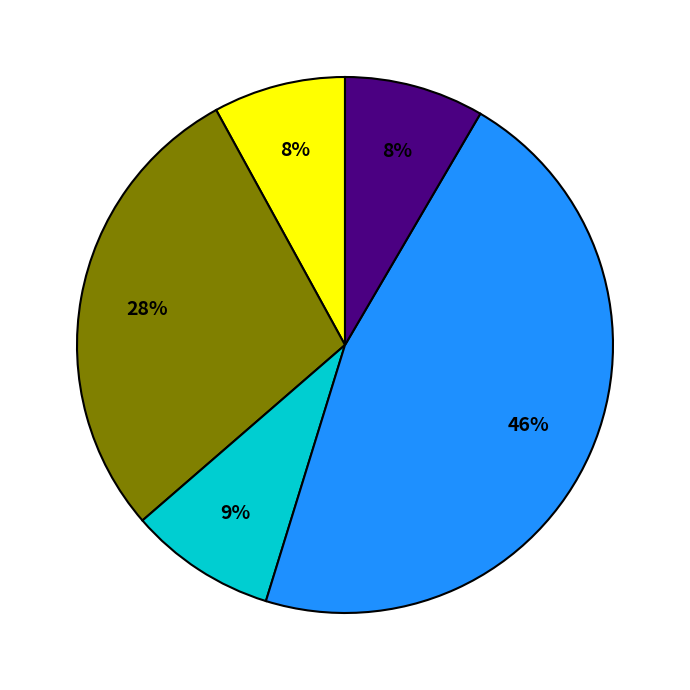

Is there a majority slice in this chart?

No